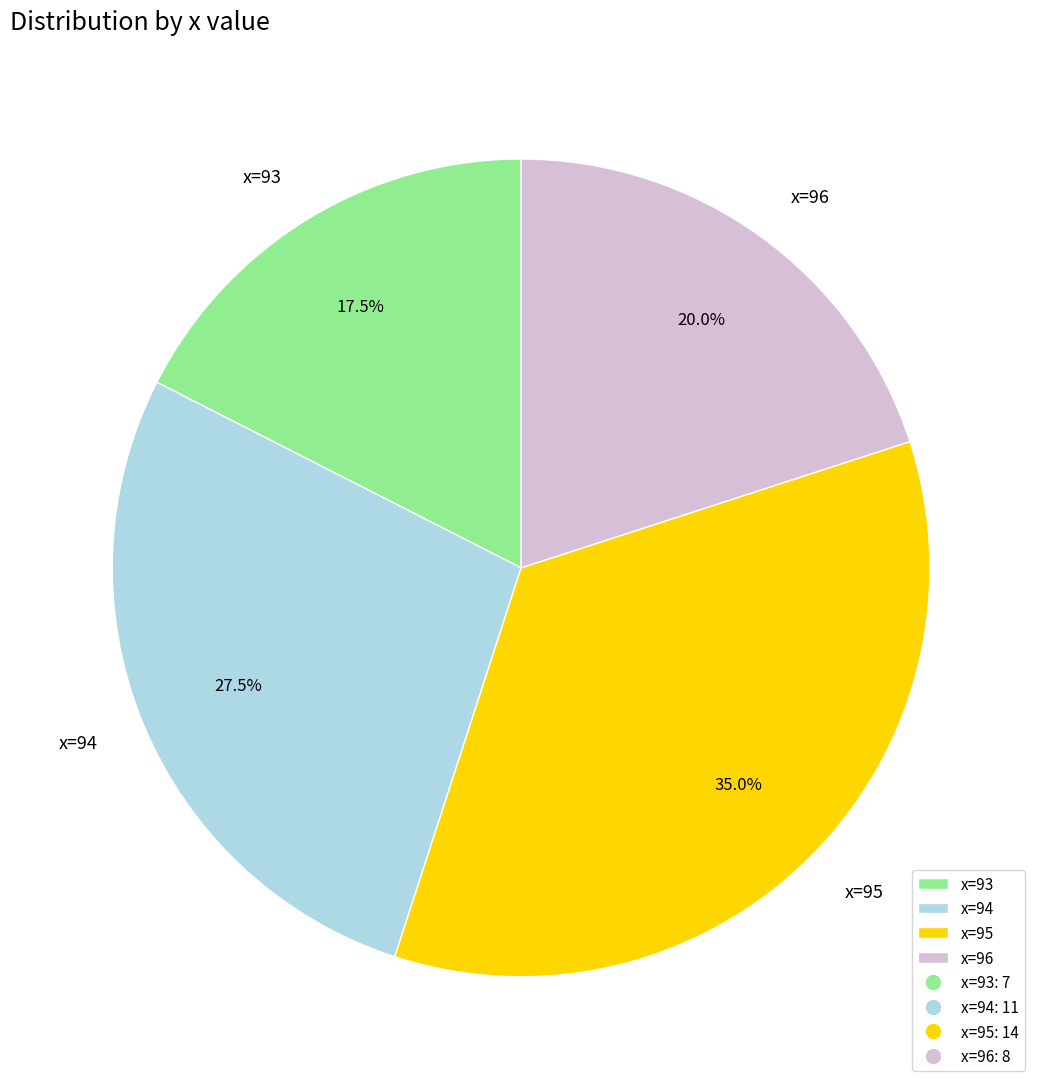

Rank the categories by value from lowest to highest.

x=93, x=96, x=94, x=95